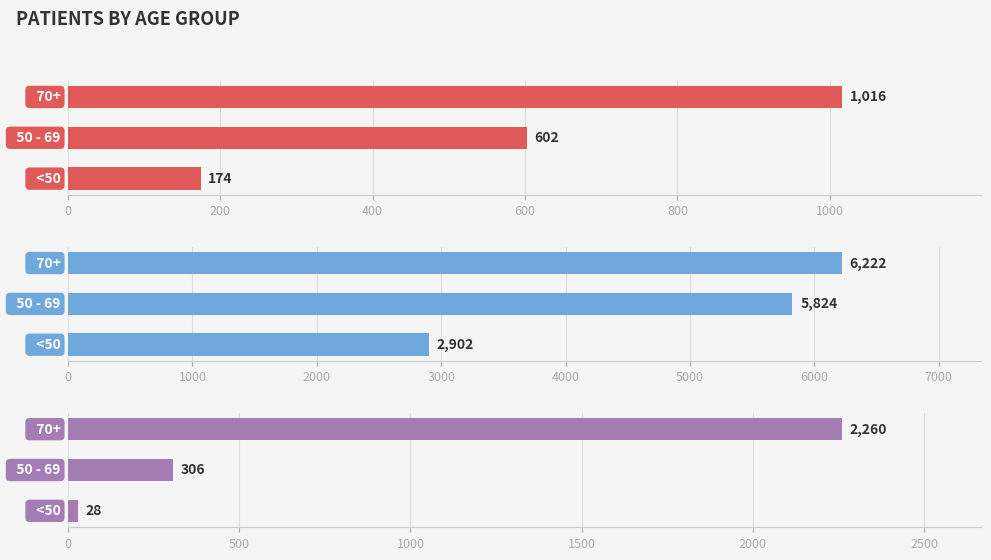

What is the value of the Deceased bar at the 2nd from the left?

306